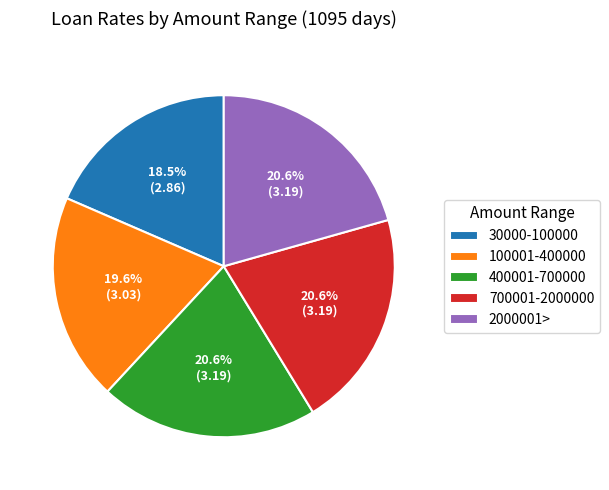

To the nearest percent, what portion does 2000001> represent?

21%